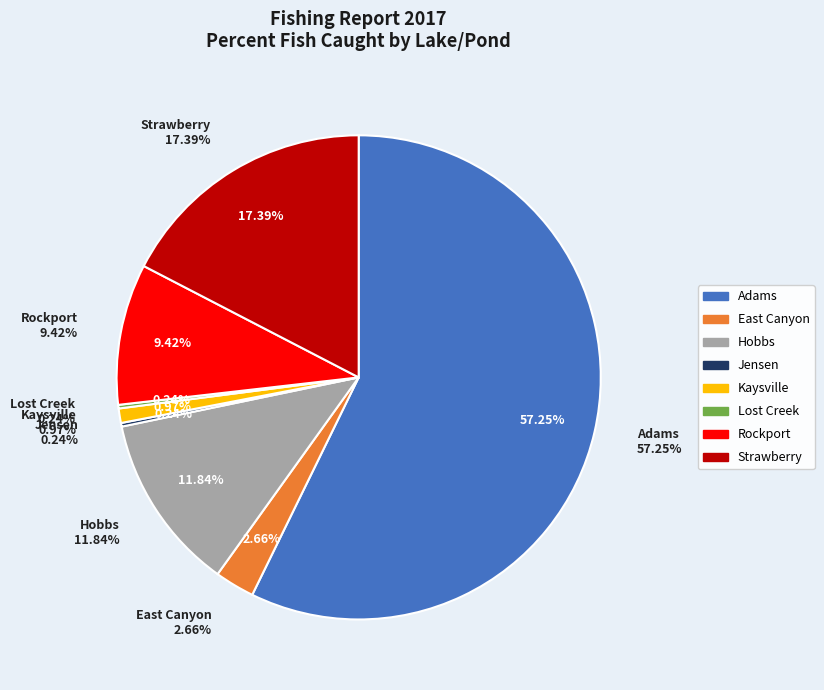

To the nearest percent, what portion does Adams represent?

57%